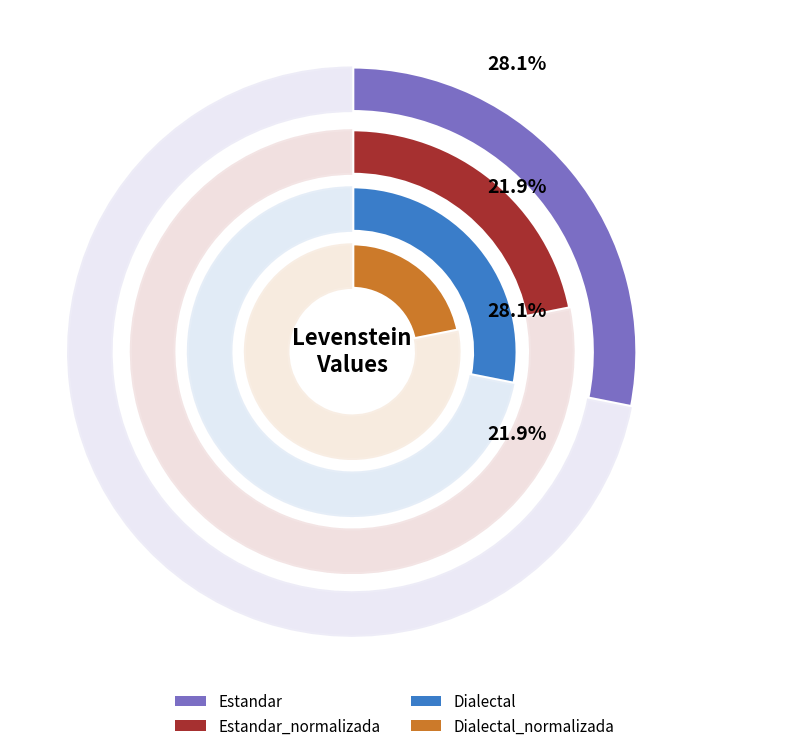

Is it true that Estandar_normalizada is 30% of the pie?

False